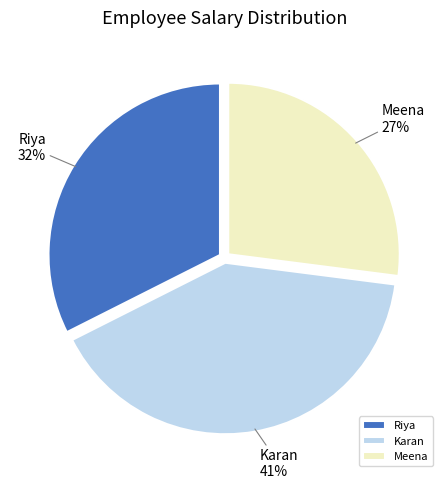

True or false: Riya accounts for 32% of the total.

True